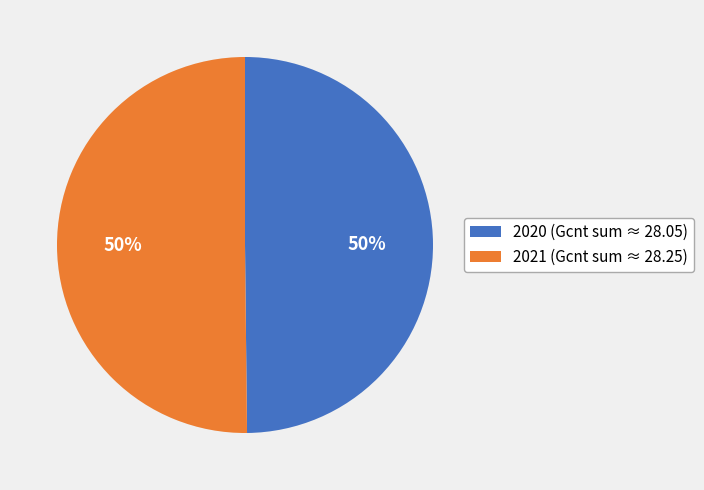

Combined, do 2020 and 2021 account for over 50%?

Yes